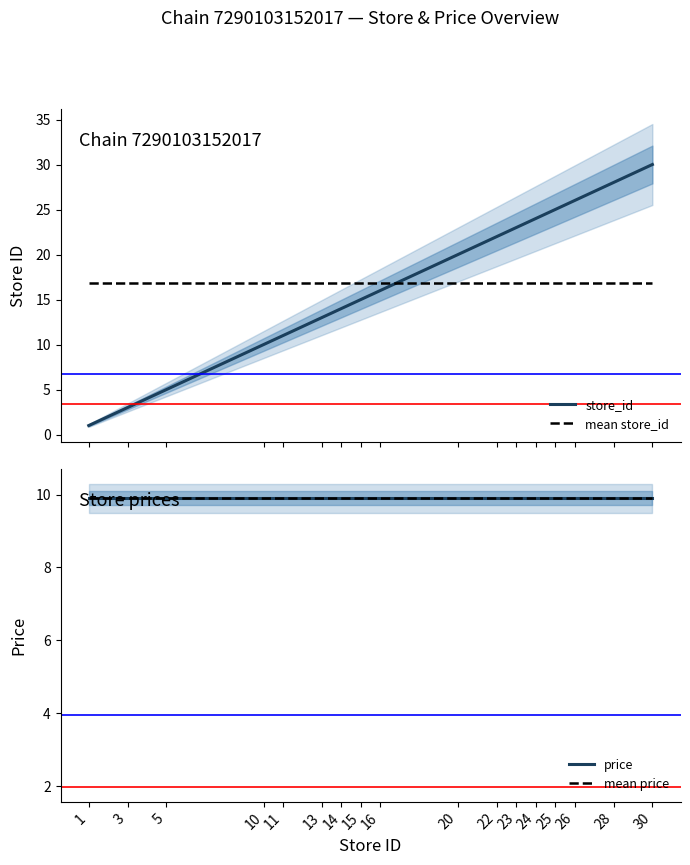

True or false: price and mean store_id intersect in this chart.

False